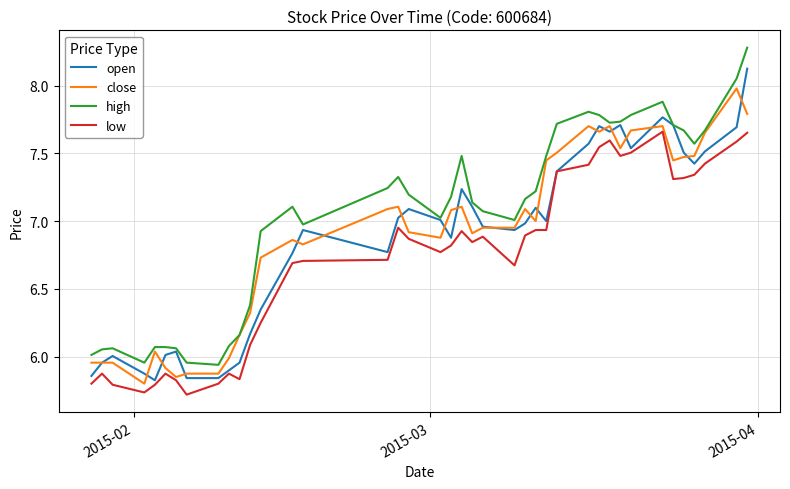

List the series in order of their peak value, highest first.

high, open, close, low